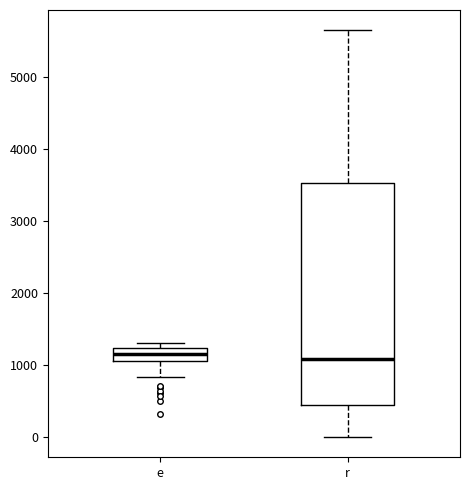

Where is the upper edge of the box for e on the y-axis? The values are not printed on the chart, so give them approximately, as read against the axis.

1200